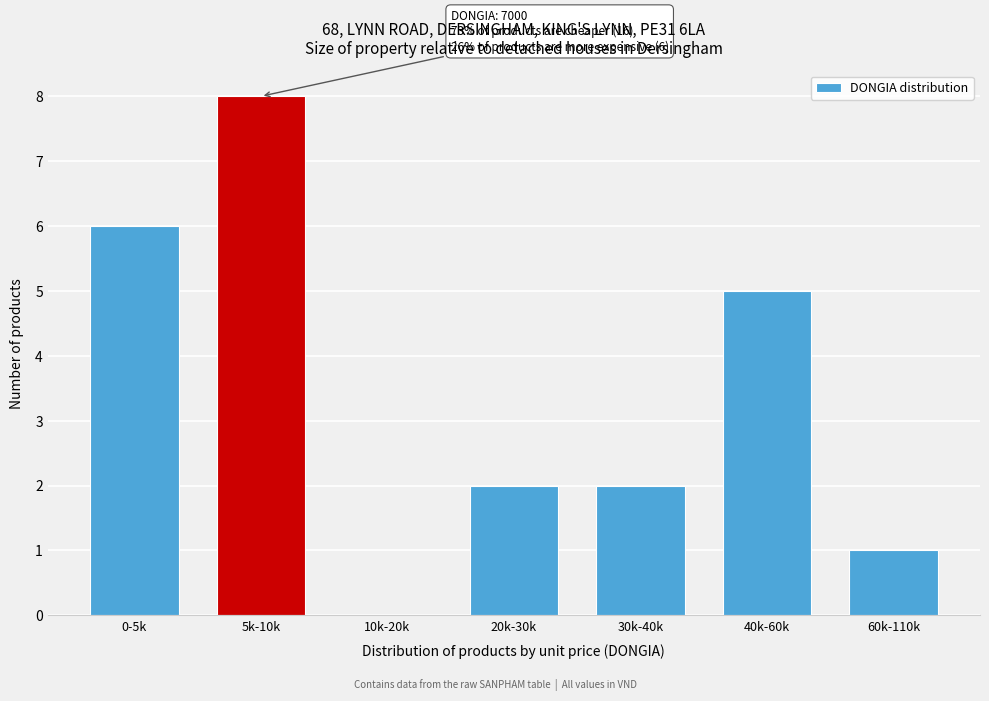

Reading left to right, extract all data points from this chart.

0-5k=6	5k-10k=8	10k-20k=0	20k-30k=2	30k-40k=2	40k-60k=5	60k-110k=1